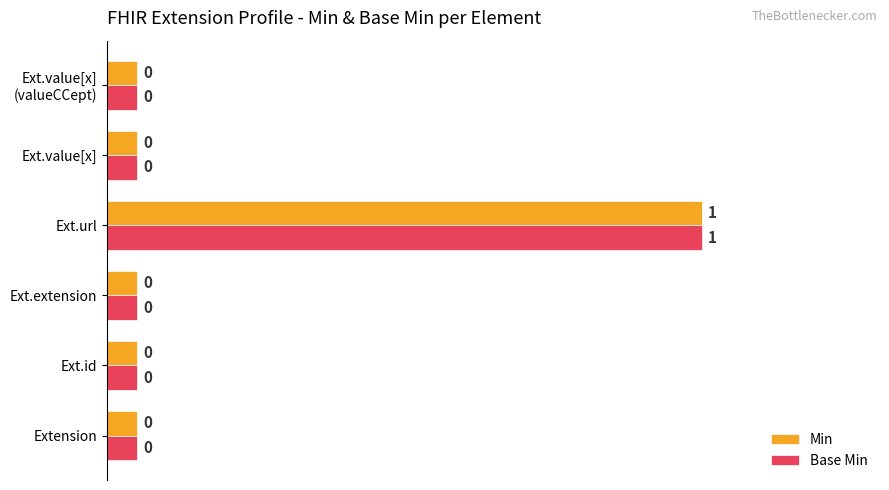

At which category is the sum across all series the highest?

Ext.url